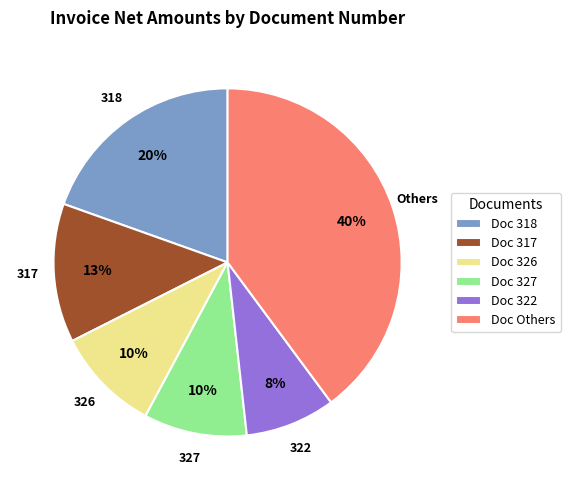

To the nearest percent, what percentage of the pie is Doc 318?

20%